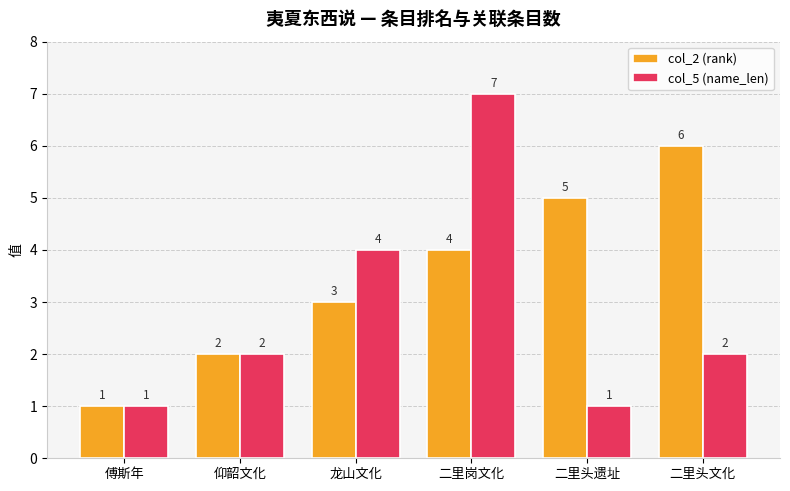

What is the difference between the col_5 (name_len) values at 二里头文化 and 二里头遗址?

1